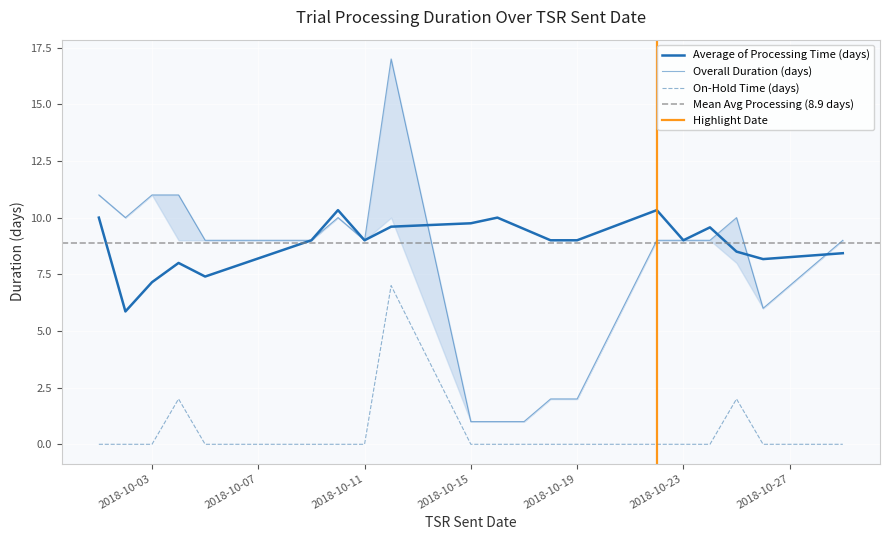

Reading right to left, list all the values displayed in this chart.

Overall Duration (days): 2018-10-29=9.0	2018-10-26=6.0	2018-10-25=10.0	2018-10-24=9.0	2018-10-23=9.0	2018-10-22=9.0	2018-10-19=2.0	2018-10-18=2.0	2018-10-17=1.0	2018-10-16=1.0	2018-10-15=1.0	2018-10-12=17.0	2018-10-11=9.0	2018-10-10=10.0	2018-10-09=9.0	2018-10-05=9.0	2018-10-04=11.0	2018-10-03=11.0	2018-10-02=10.0	2018-10-01=11.0
On-Hold Time (days): 2018-10-29=0.0	2018-10-26=0.0	2018-10-25=2.0	2018-10-24=0.0	2018-10-23=0.0	2018-10-22=0.0	2018-10-19=0.0	2018-10-18=0.0	2018-10-17=0.0	2018-10-16=0.0	2018-10-15=0.0	2018-10-12=7.0	2018-10-11=0.0	2018-10-10=0.0	2018-10-09=0.0	2018-10-05=0.0	2018-10-04=2.0	2018-10-03=0.0	2018-10-02=0.0	2018-10-01=0.0
Average of Processing Time: 2018-10-29=8.4	2018-10-26=8.2	2018-10-25=8.5	2018-10-24=9.6	2018-10-23=9.0	2018-10-22=10.3	2018-10-19=9.0	2018-10-18=9.0	2018-10-17=9.5	2018-10-16=10.0	2018-10-15=9.8	2018-10-12=9.6	2018-10-11=9.0	2018-10-10=10.3	2018-10-09=9.0	2018-10-05=7.4	2018-10-04=8.0	2018-10-03=7.2	2018-10-02=5.9	2018-10-01=10.0